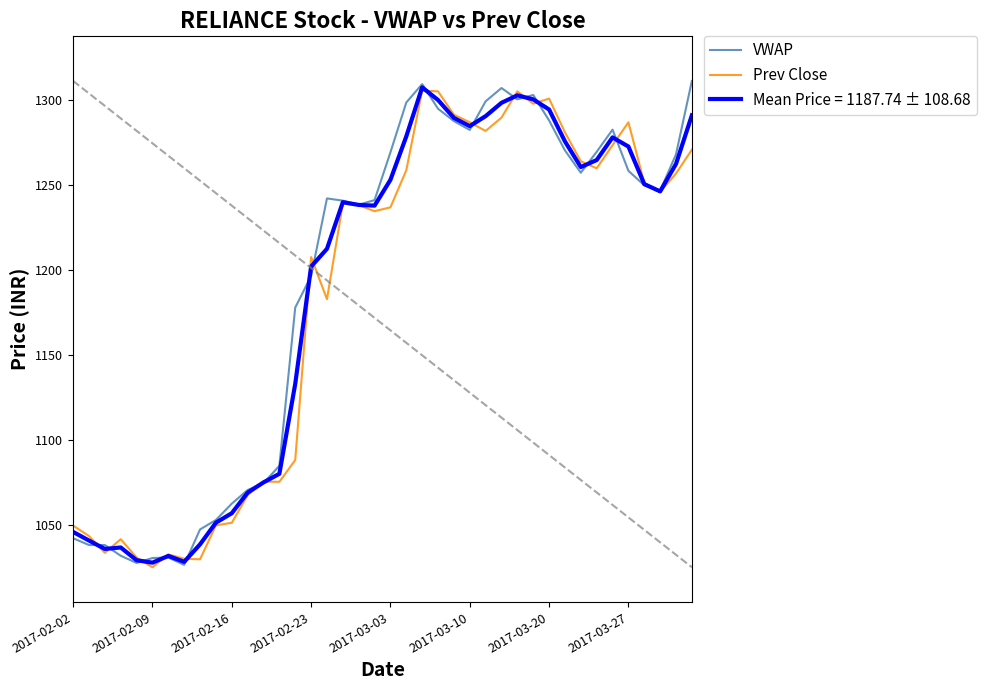

What is the minimum value shown in the chart?

1025.2